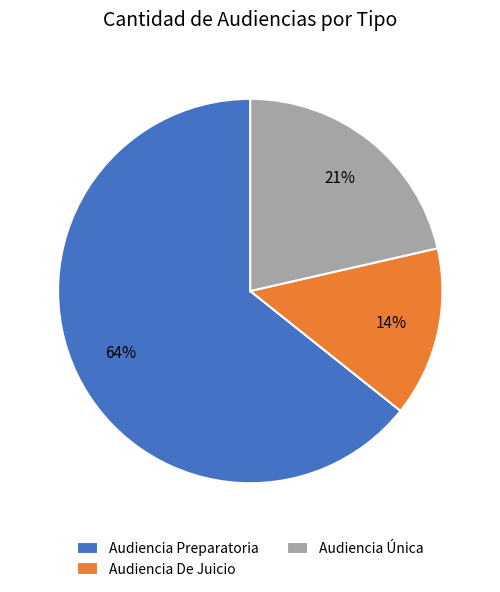

Which slice is the smallest?

Audiencia De Juicio